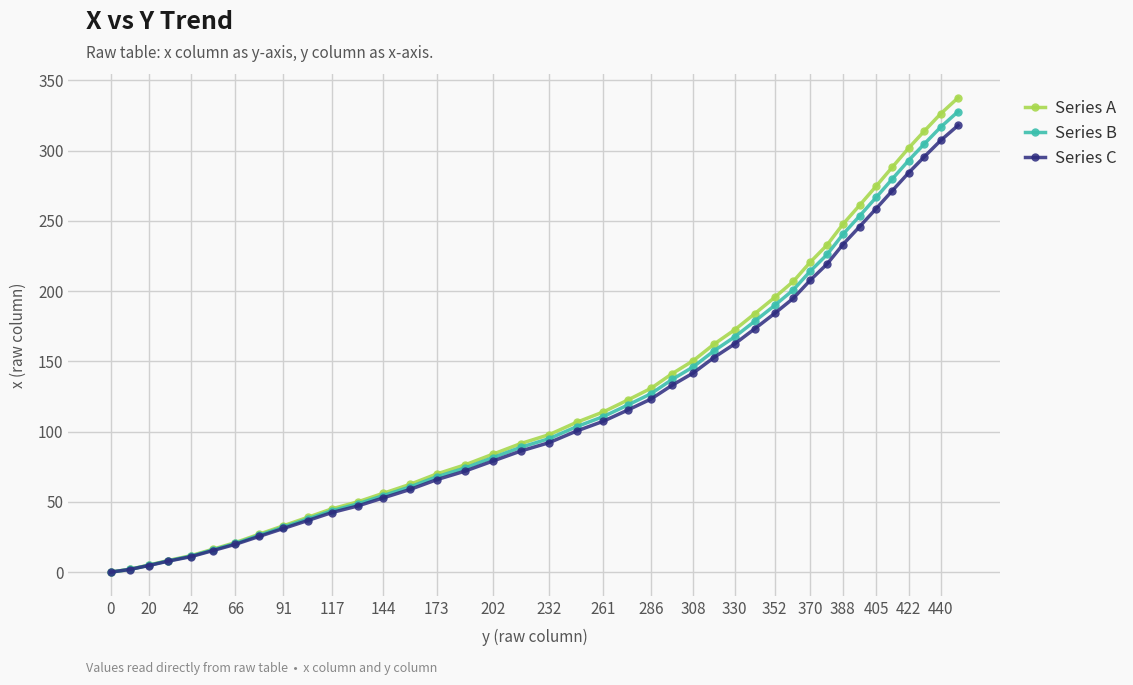

Which series has the largest total across all categories?

Series A